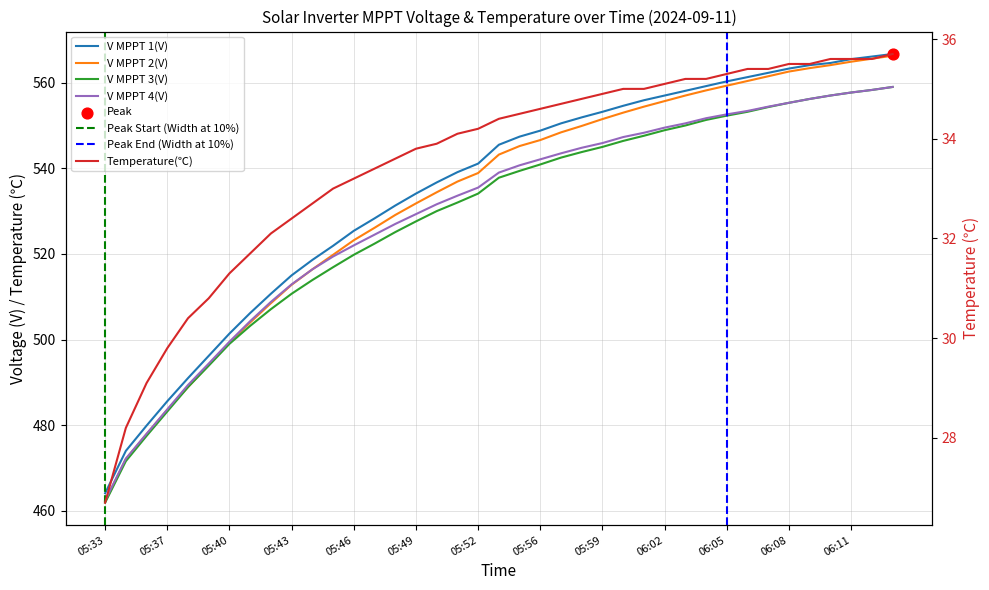

At which category is the sum across all series the highest?

06:13